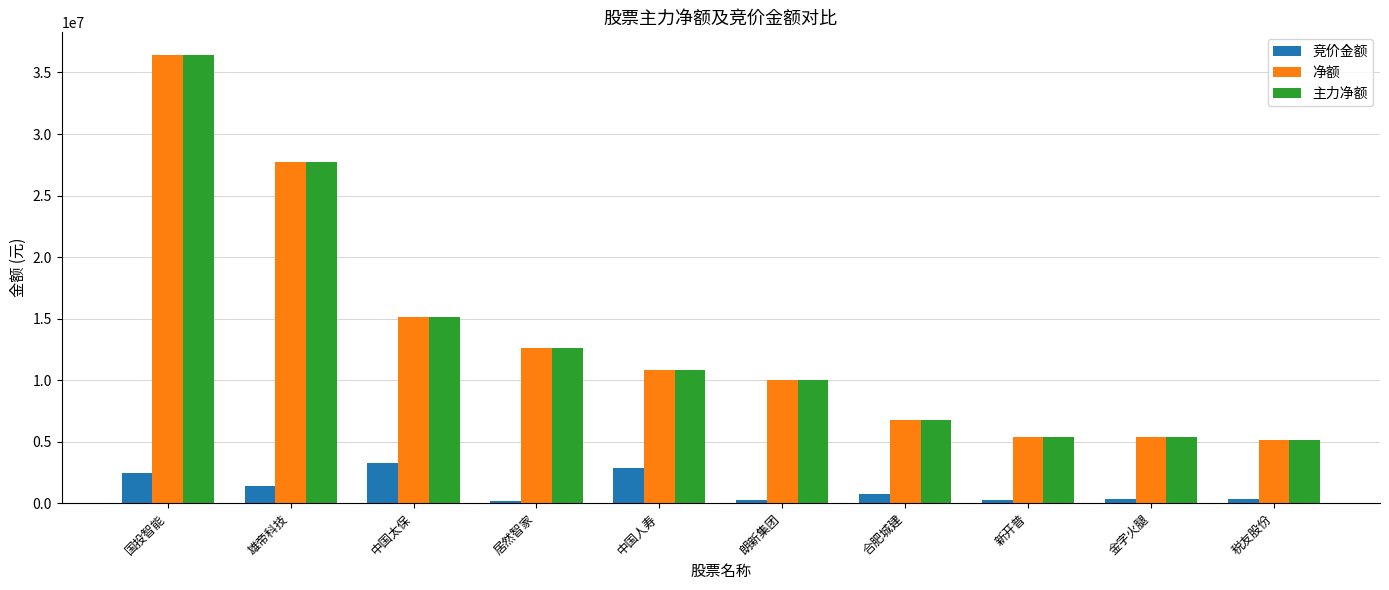

At which label is 净额 closest to 20787713?

中国太保